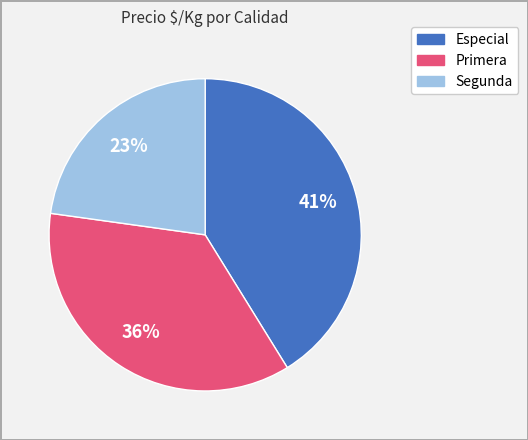

Which category has the biggest portion of the pie?

Especial